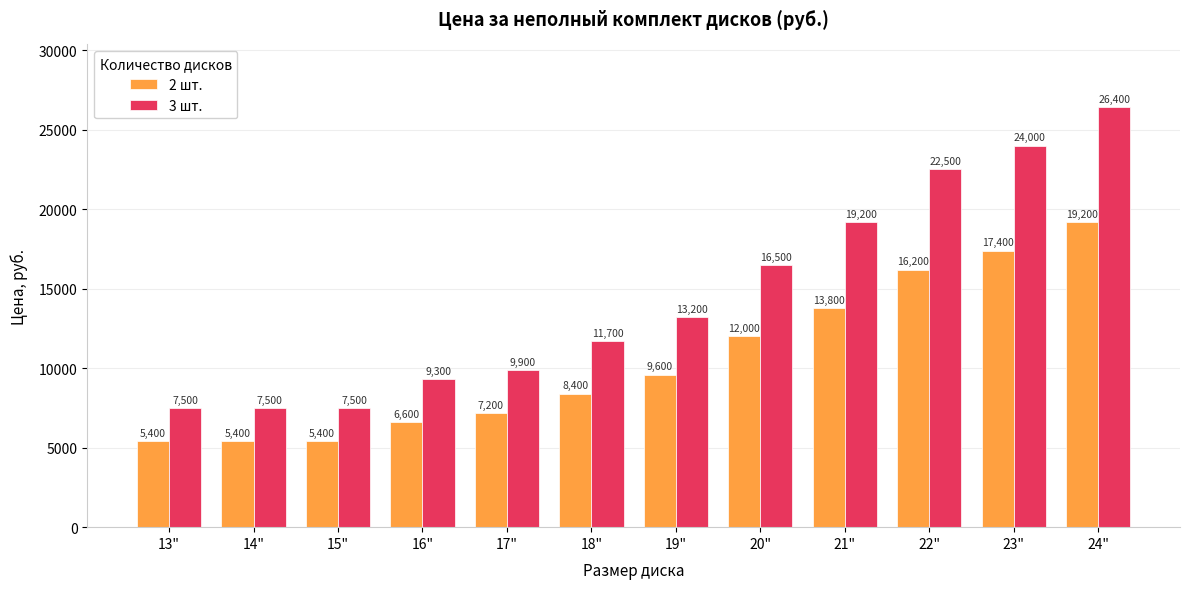

Does the chart contain stacked bars?

No